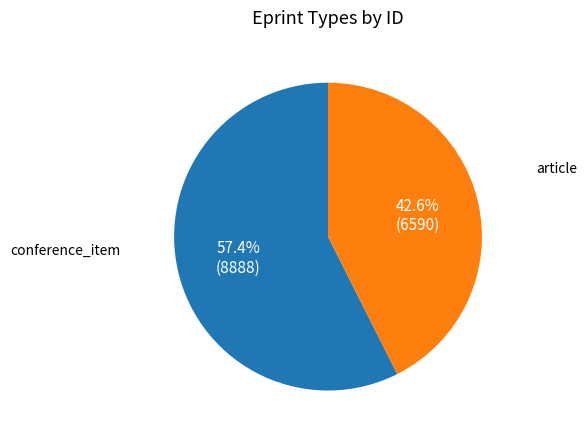

Is there a majority slice in this chart?

Yes